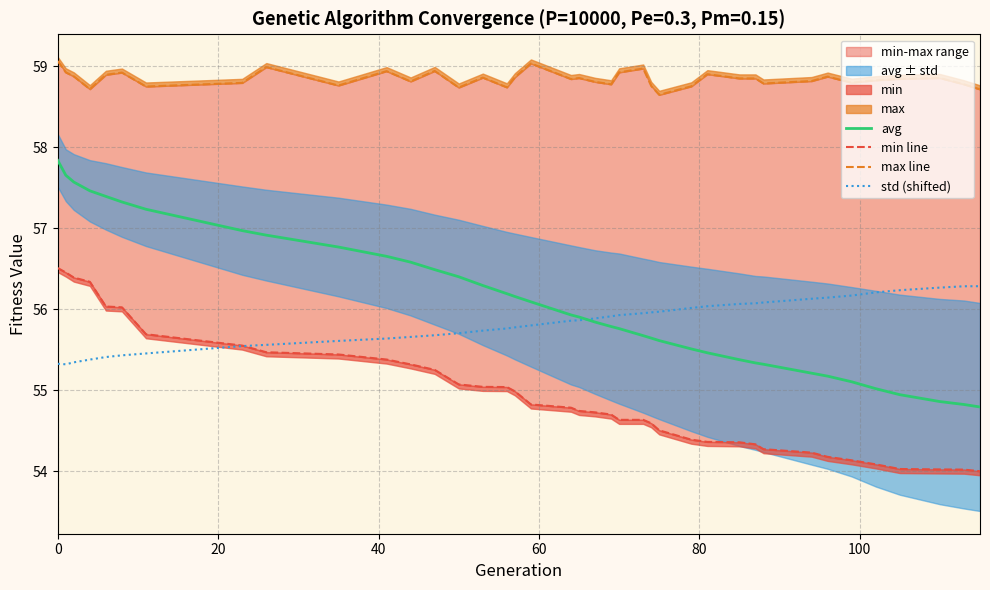

What is the value of the avg point at the 32nd from the left?

55.2